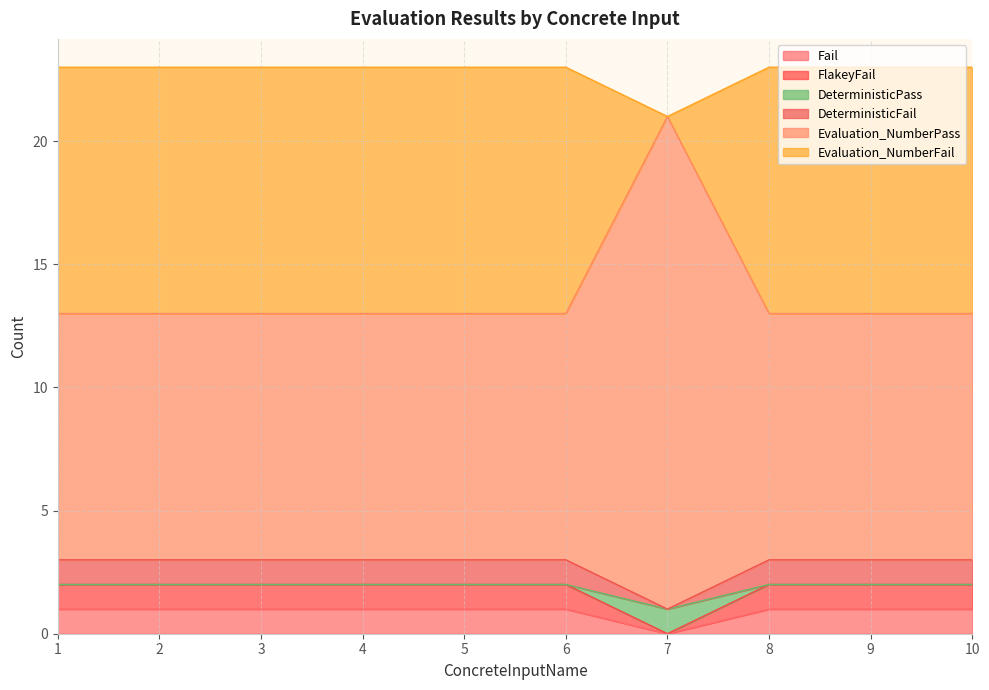

Is the value of FlakeyFail at 10 greater than the value of Evaluation_NumberPass at 4?

No